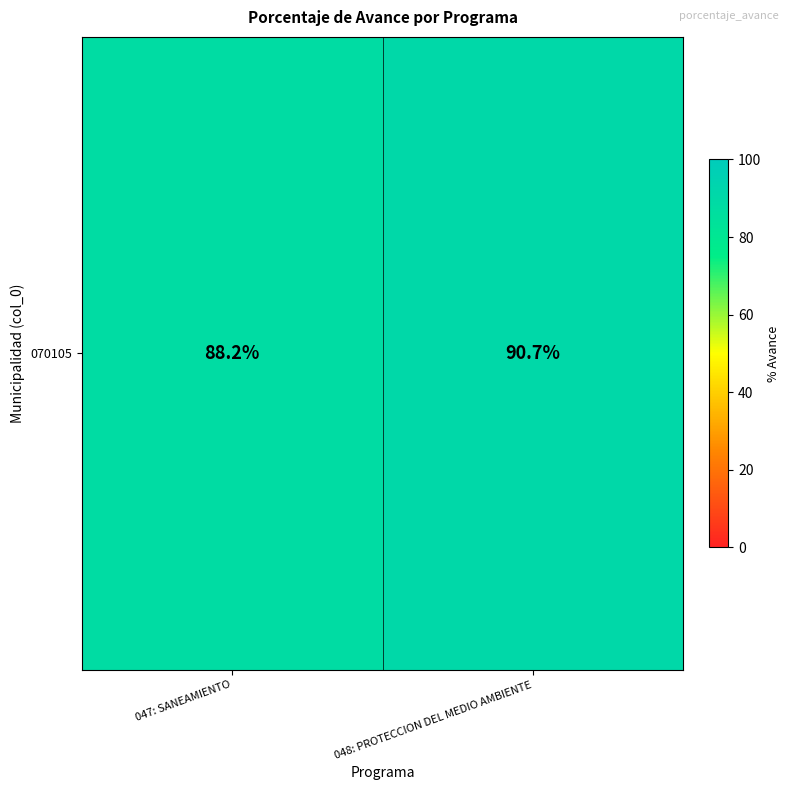

Approximately how many times larger is the value at 048: PROTECCION DEL MEDIO AMBIENTE compared to 047: SANEAMIENTO?

1.0